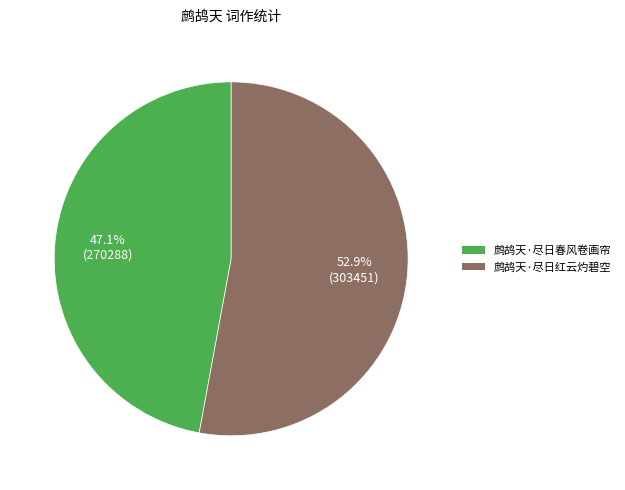

True or false: 鹧鸪天·尽日春风卷画帘 accounts for 33% of the total.

False